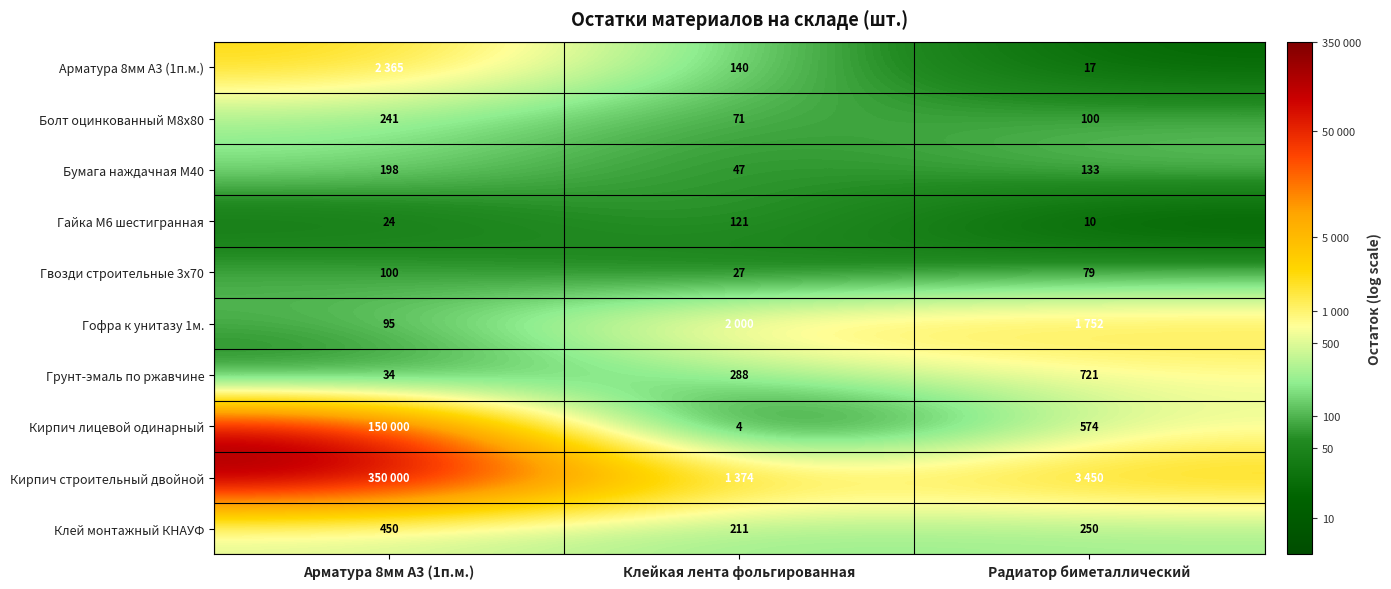

Which category has the highest value in the Гайка М6 шестигранная series?

Клейкая лента фольгированная